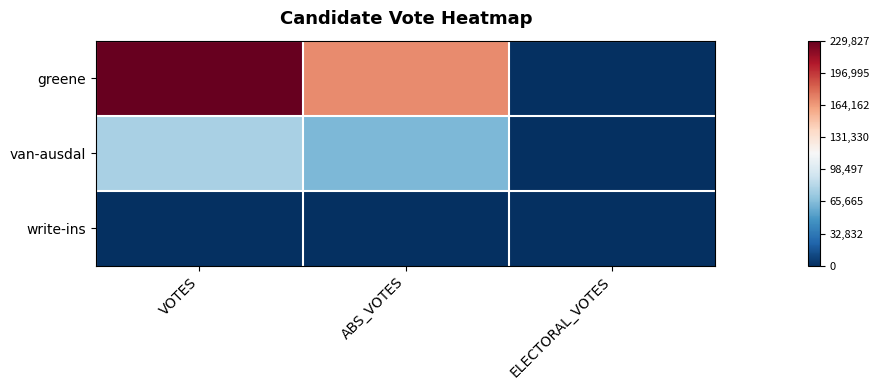

Which series has the widest spread of values?

greene